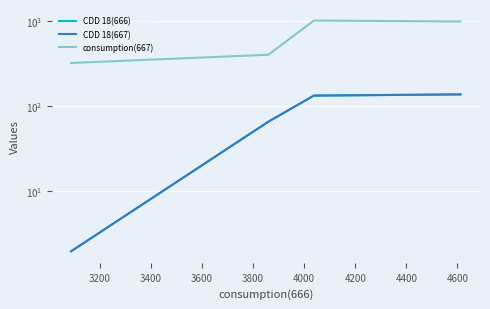

How many values in the consumption(667) series exceed 983?

1